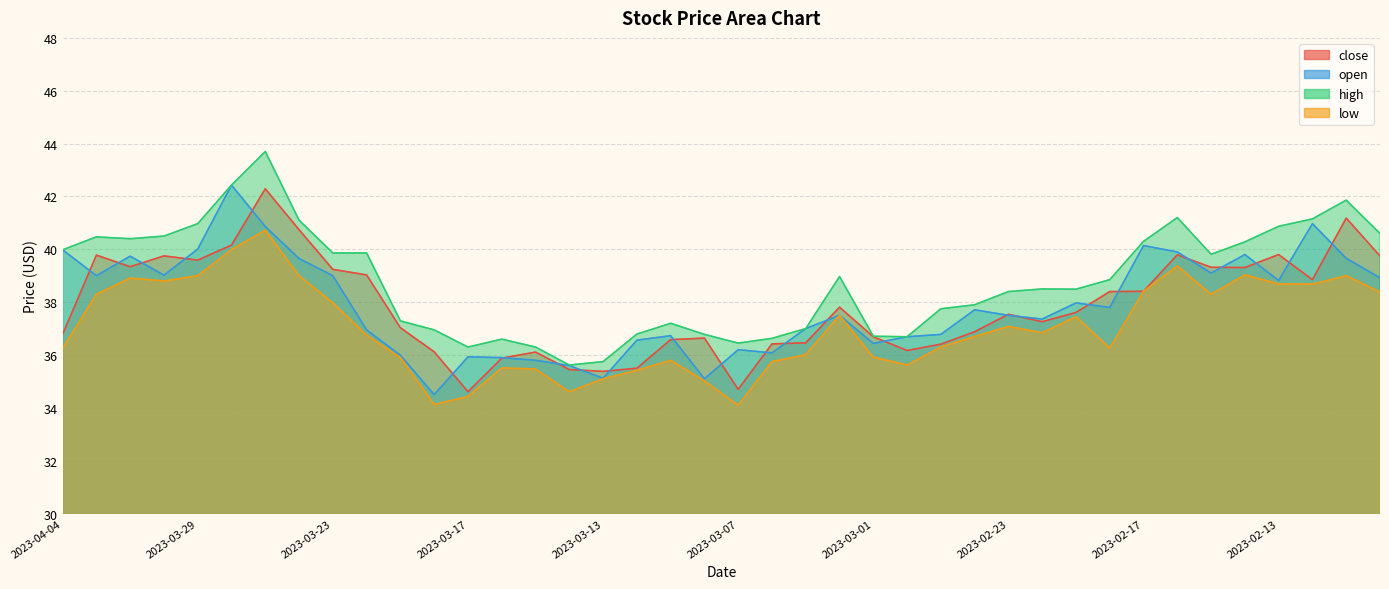

Rank the series at 2023-02-13 from highest to lowest value.

high, close, open, low